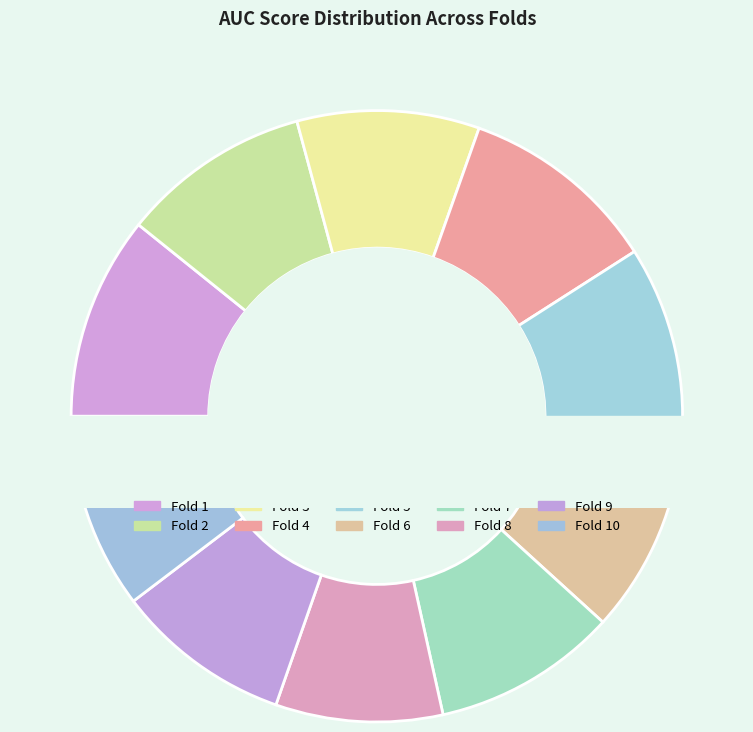

To the nearest percent, what percentage of the pie is 4?

11%